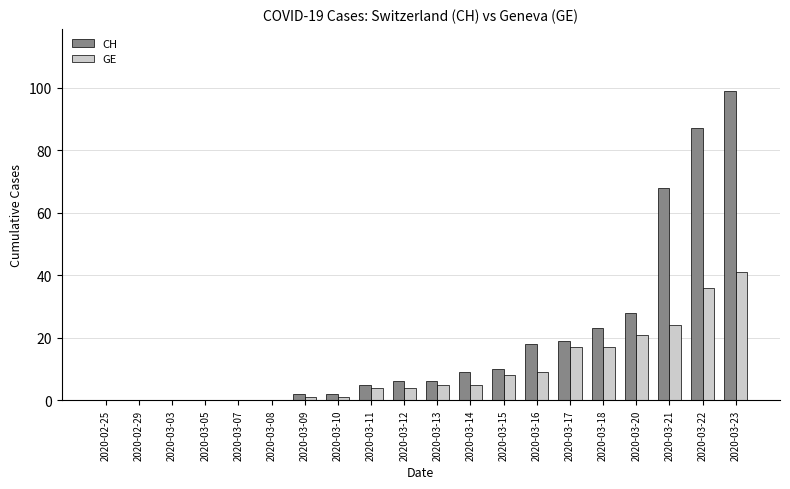

Which series changed the most between 2020-03-03 and 2020-03-17?

CH